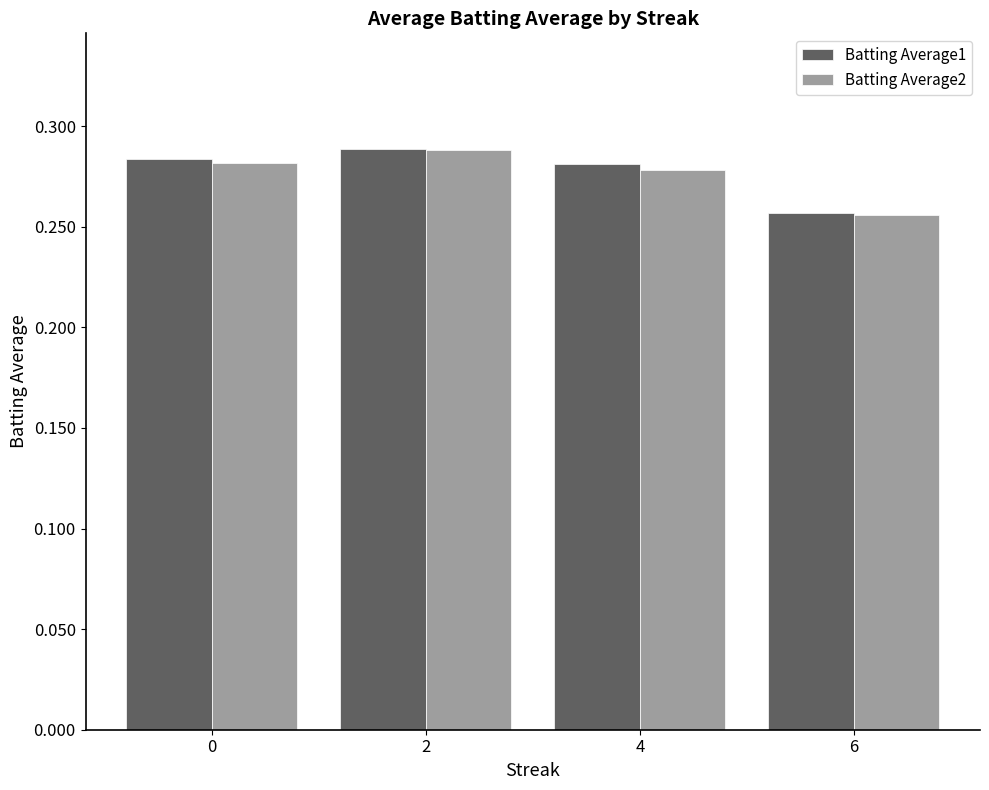

How many bars are there in total?

8